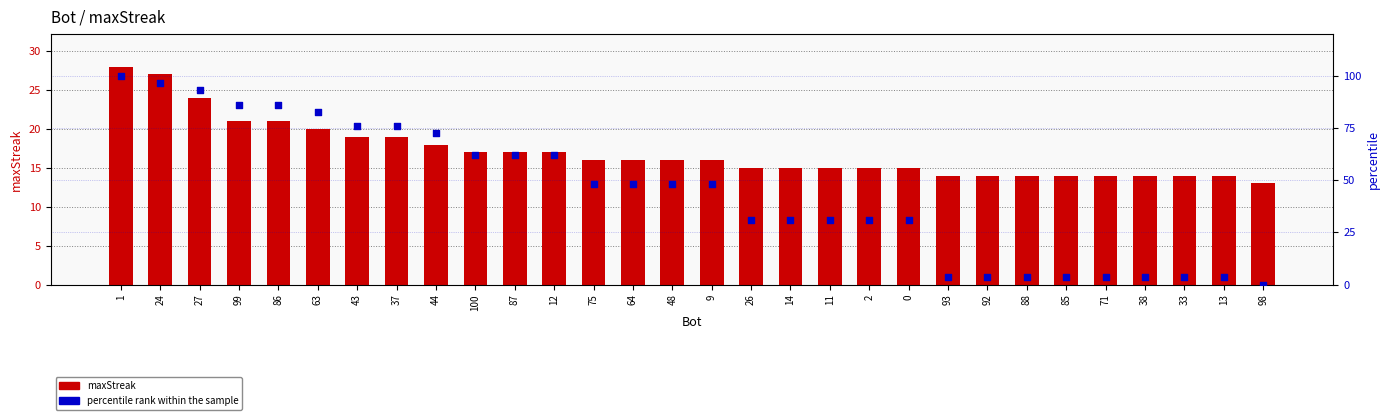

What are all the series names shown in the legend?

maxStreak, percentile rank within the sample